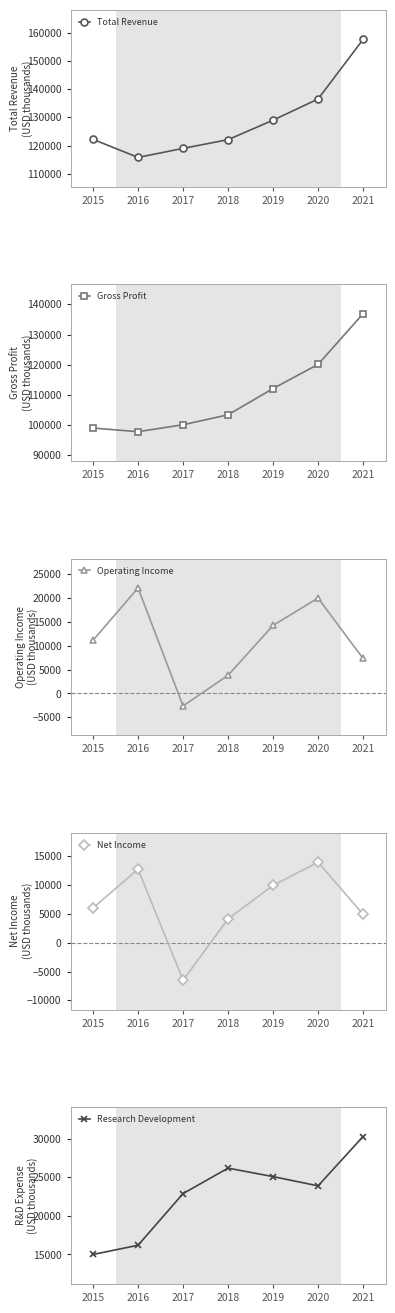

What is the value of the Research Development point at the 6th from the left?

23900